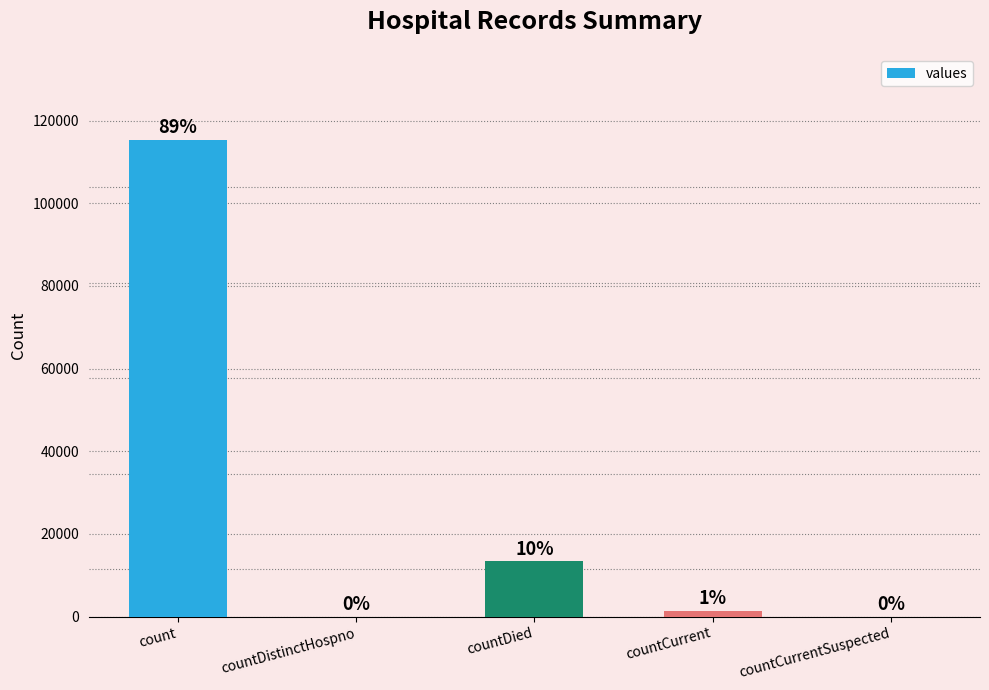

Are the bars grouped side by side (vs. stacked)?

No